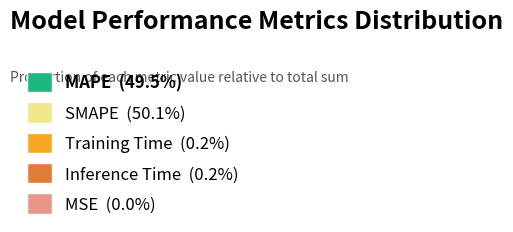

Does MAPE represent more than half of the total?

No